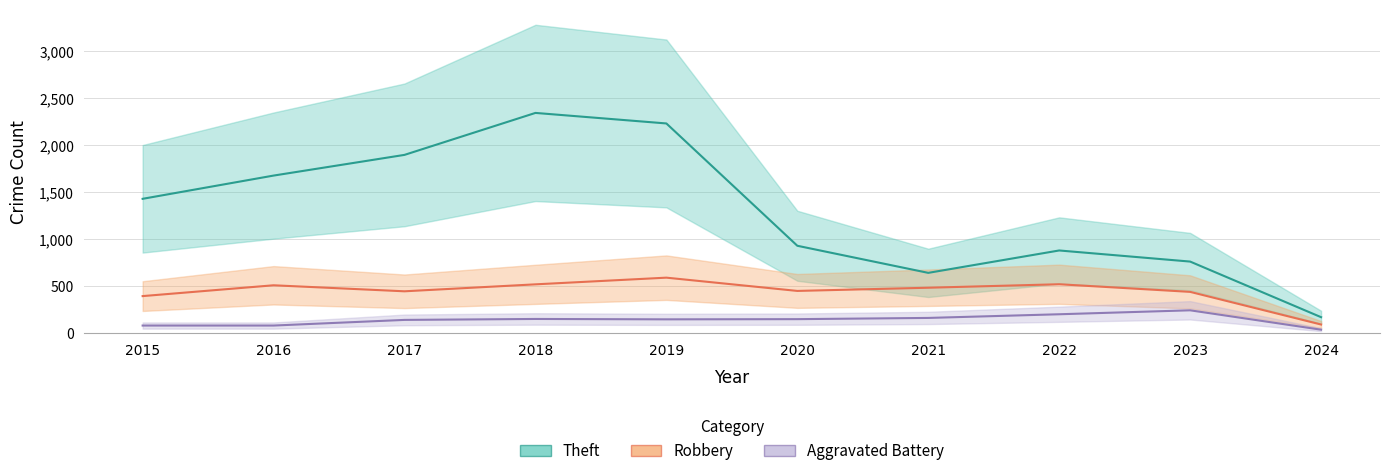

Read the Theft value at 2015.

1429